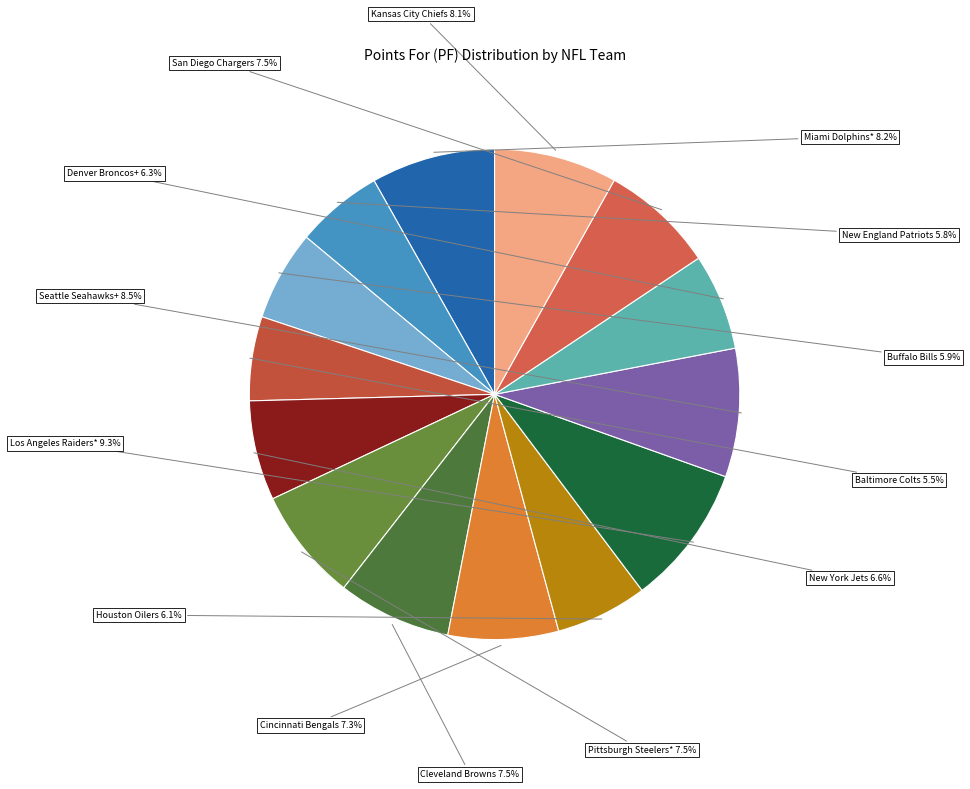

Is there any slice that represents more than half of the pie?

No